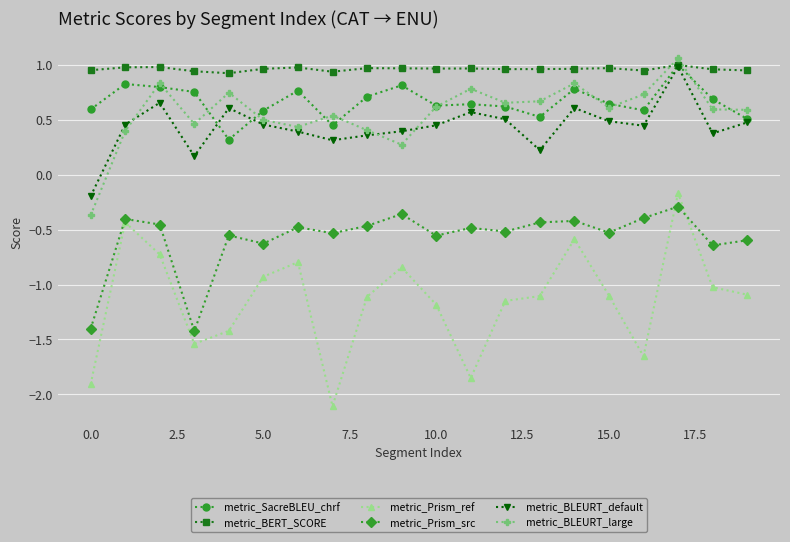

At how many categories does at least one series exceed 0?

20